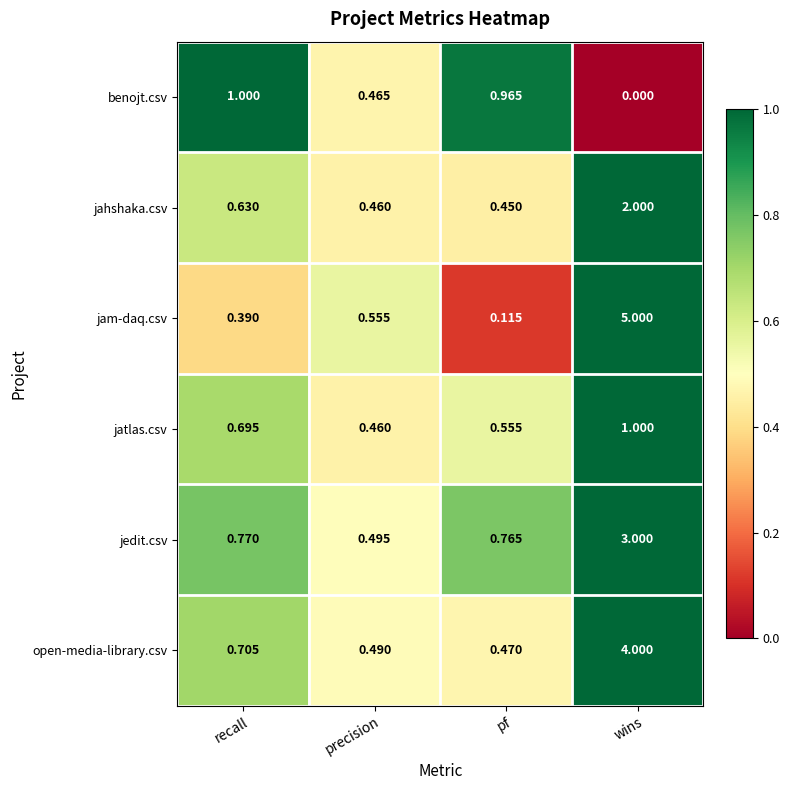

Between precision and pf, which series saw the biggest shift?

benojt.csv